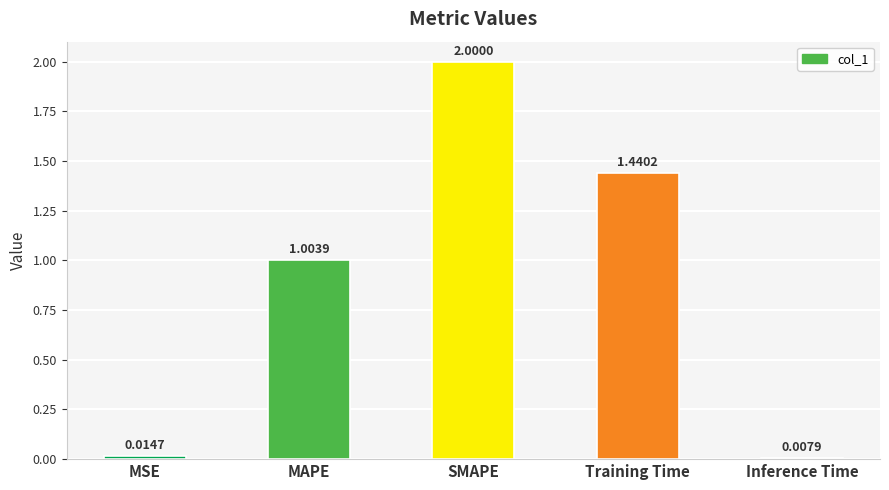

The value at SMAPE is 2.0. True or false?

True